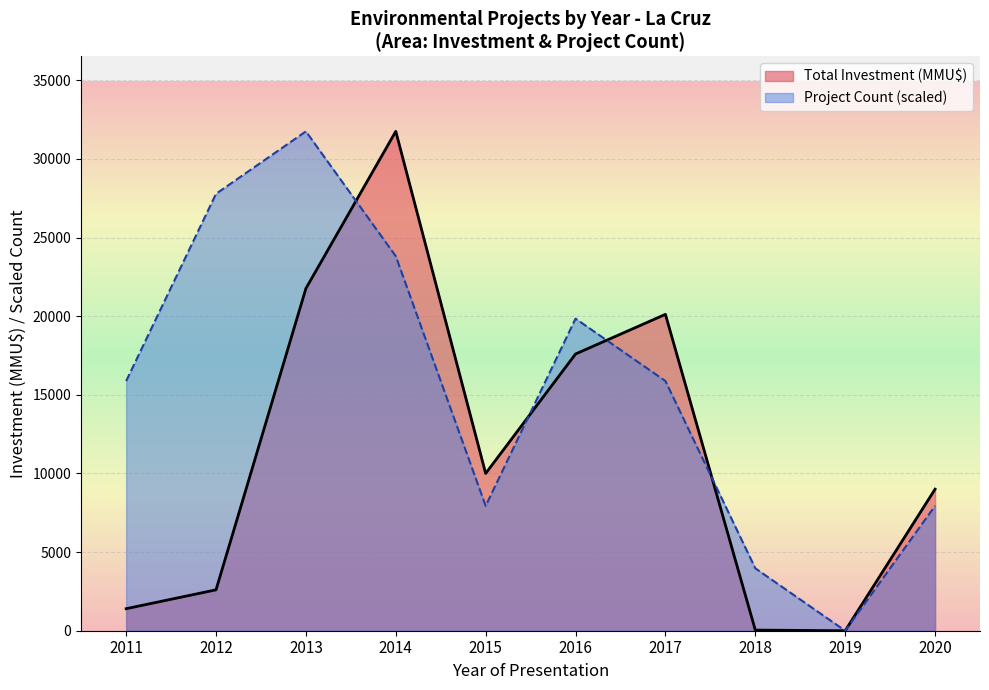

How many distinct data groups are displayed?

2